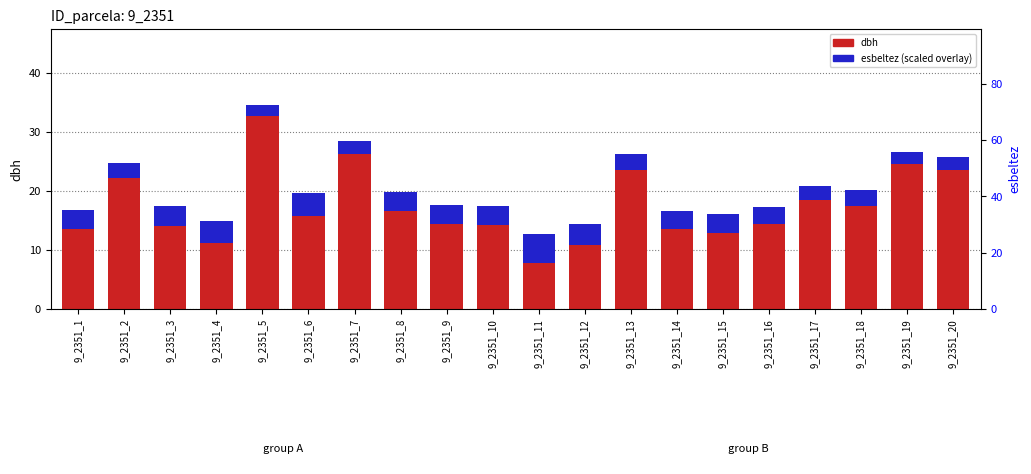

Reading left to right, extract all data points from this chart.

dbh: 13.6	22.2	14.0	11.2	32.8	15.8	26.2	16.6	14.3	14.2	7.8	10.9	23.6	13.6	12.8	14.4	18.5	17.4	24.6	23.6
esbeltez (scaled): 3.3	2.6	3.4	3.7	1.9	3.9	2.2	3.3	3.4	3.2	4.9	3.5	2.7	3.1	3.3	2.9	2.4	2.8	2.1	2.2